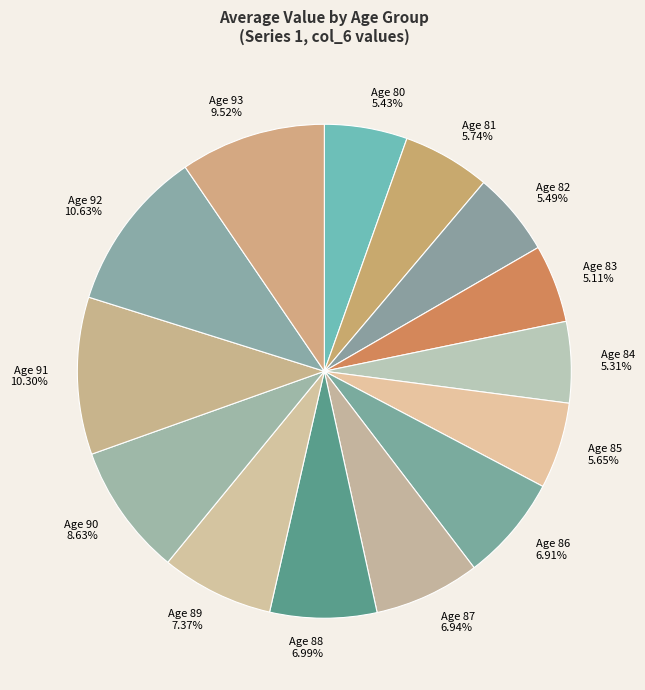

Is there any slice that represents more than half of the pie?

No